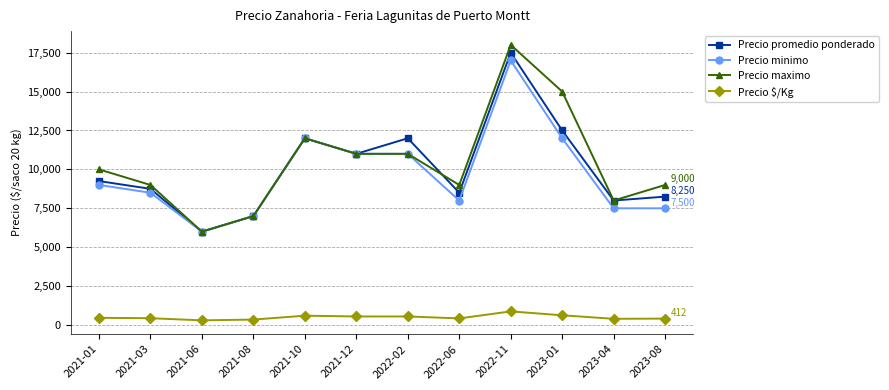

Count the number of categories in the chart.

12